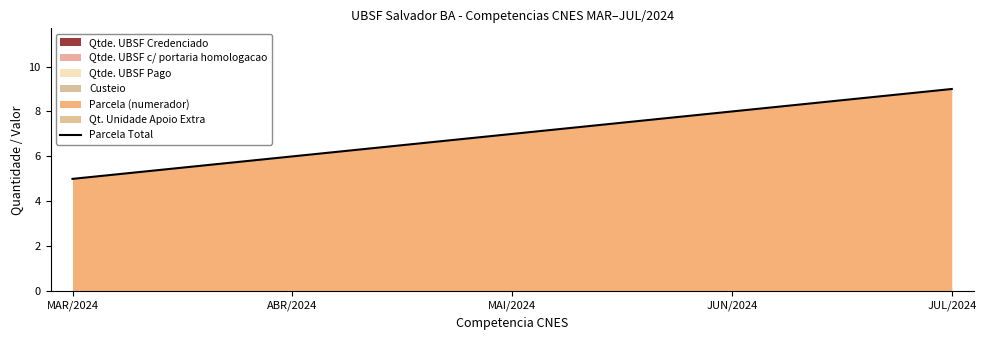

What is the sum of all values?

35